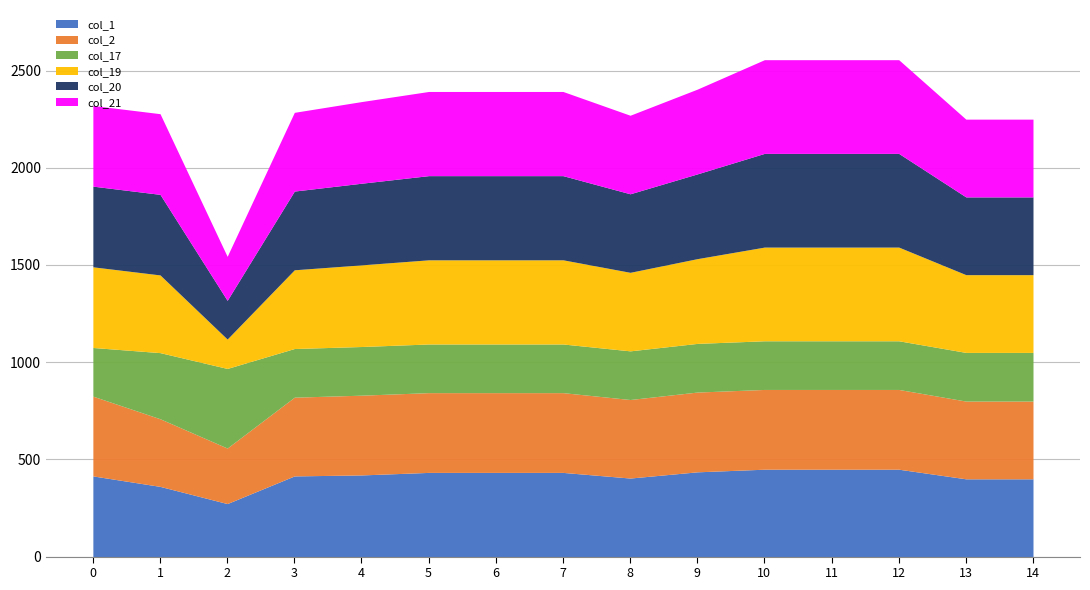

Does the chart display data point markers on the line(s)?

No